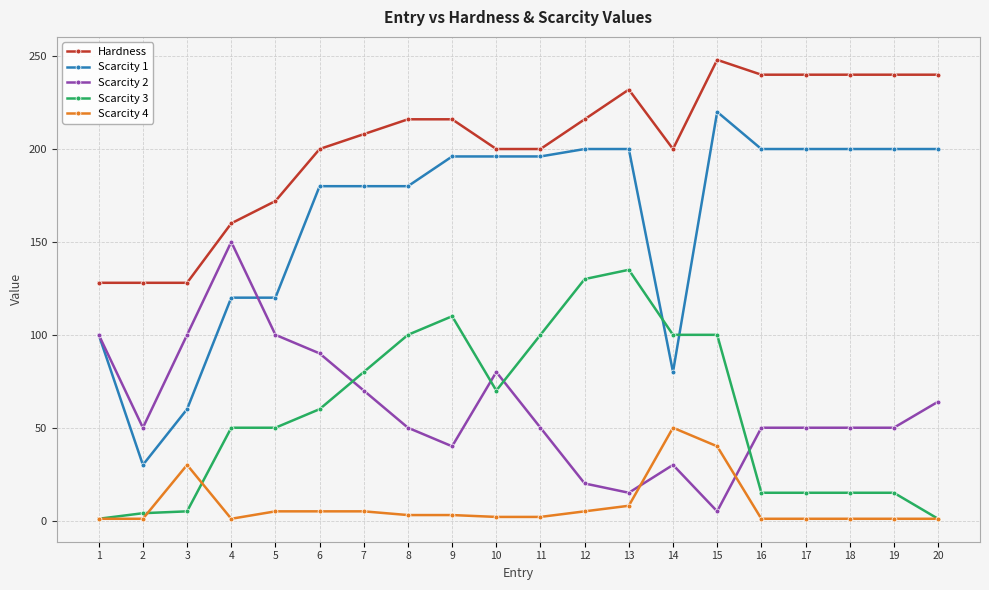

Which category has the highest value across all series?

15